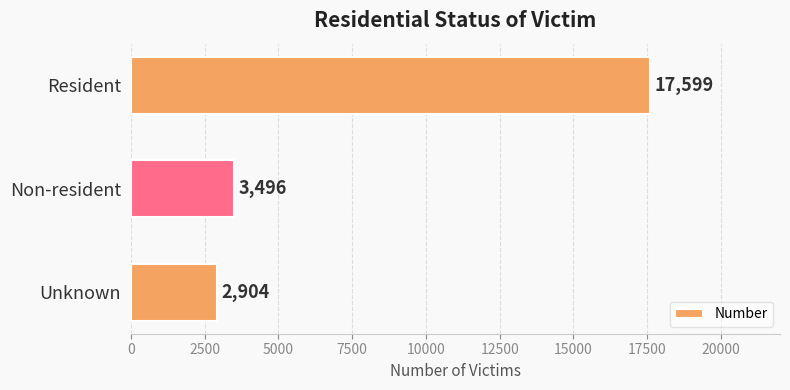

At which category does the chart reach its minimum across all series?

Unknown